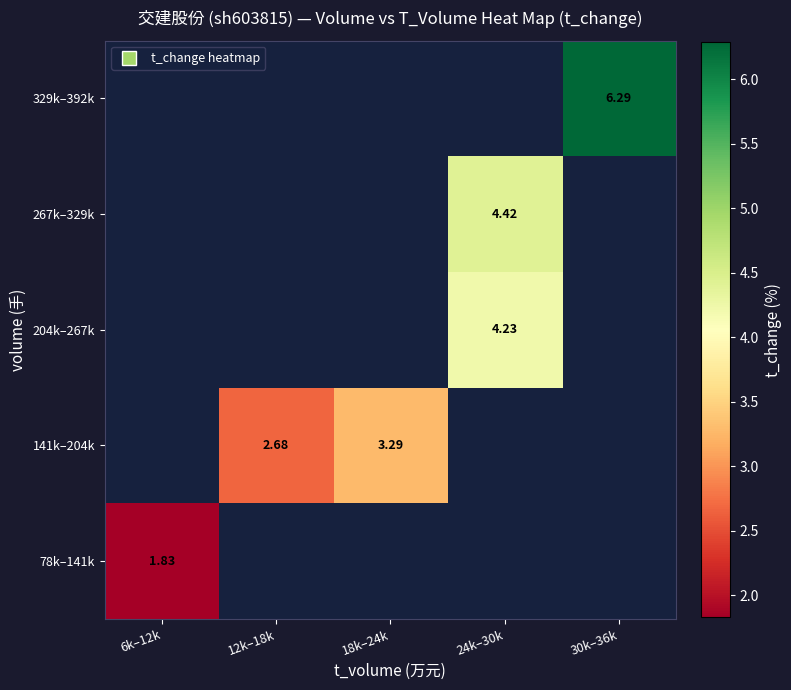

At how many categories does at least one series exceed 6?

1